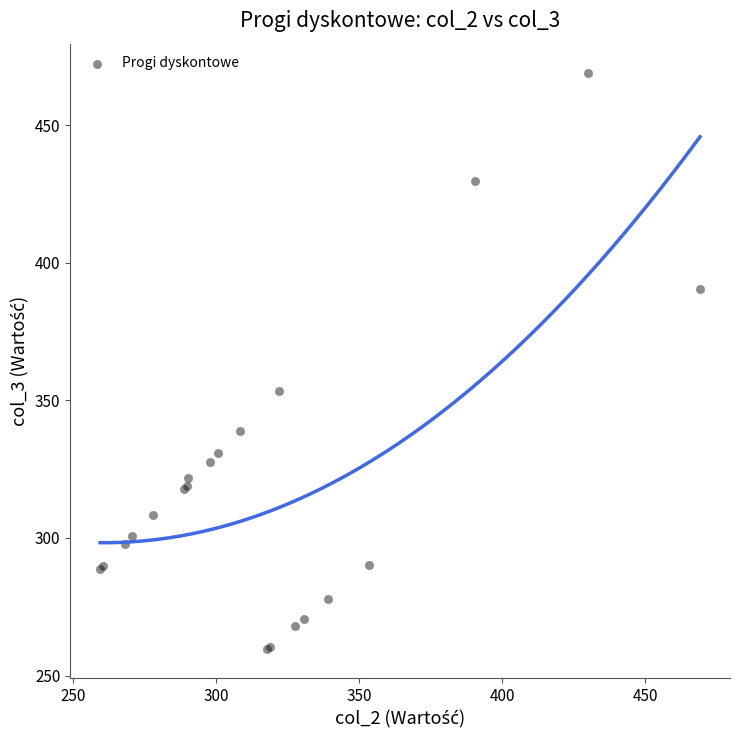

What Y value in the scatter plot is closest to 364?

353.4